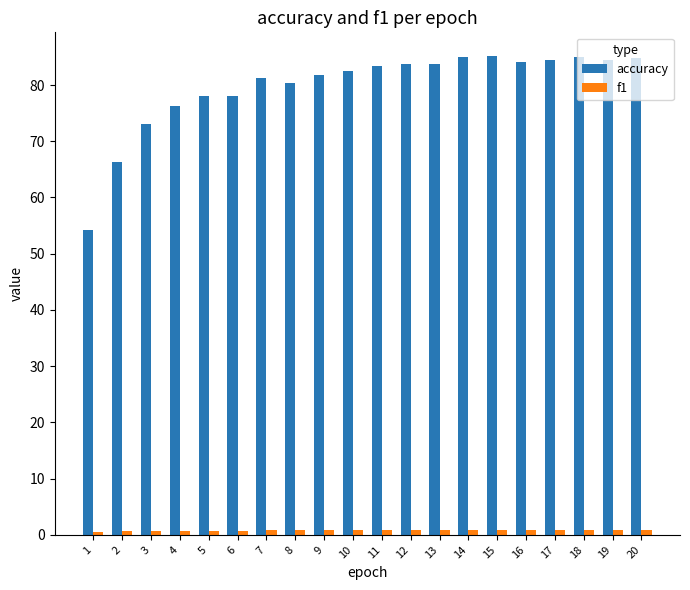

What is the difference between the second highest and minimum values in the accuracy series?

30.8